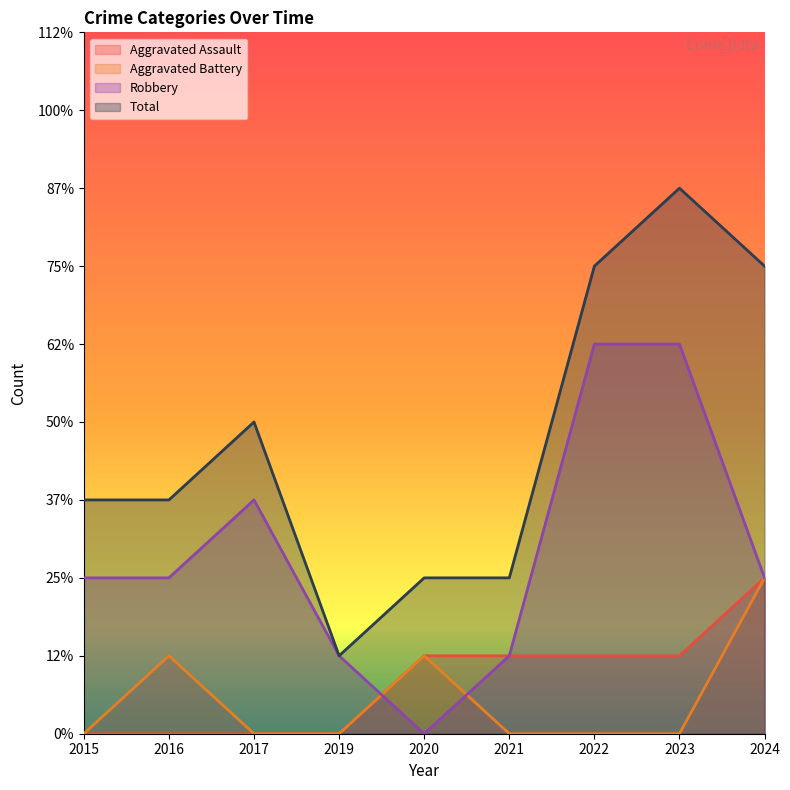

How many data points in Robbery are above 2?

3